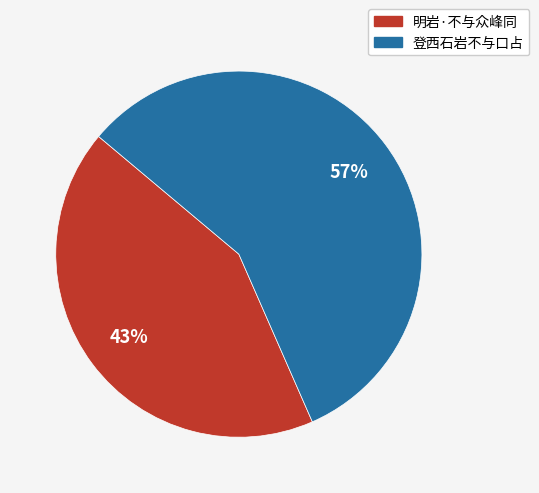

How many slices are in this pie chart?

2